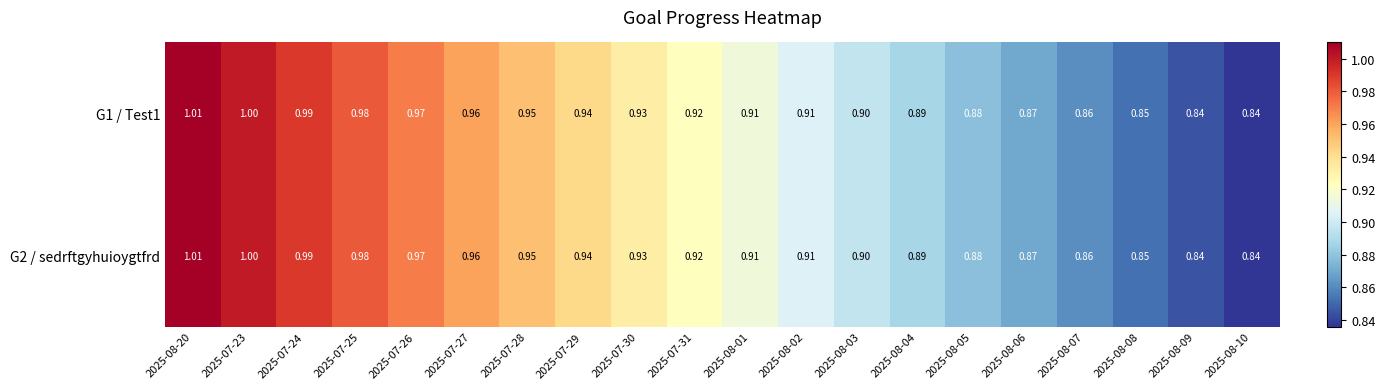

What is the maximum value shown in the chart?

1.0